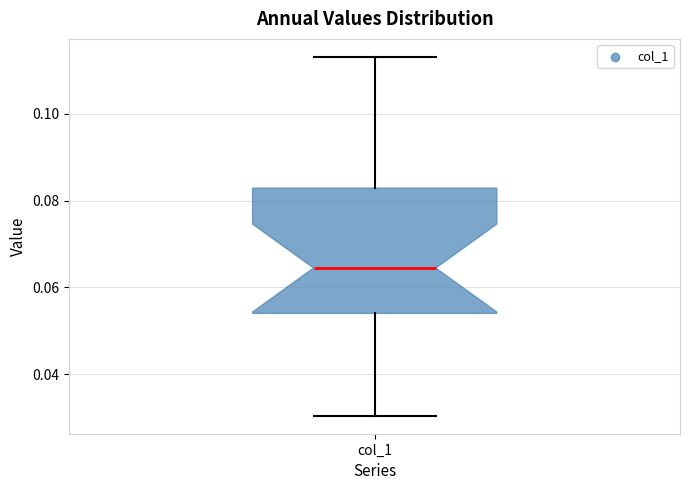

Read this box plot against the y-axis: the position of the median line, the range covered by the box, and the ends of both whiskers. The values are not printed on the chart, so give them approximately, as read against the axis.

median 0.064, box 0.054 to 0.082, whiskers 0.030 to 0.114